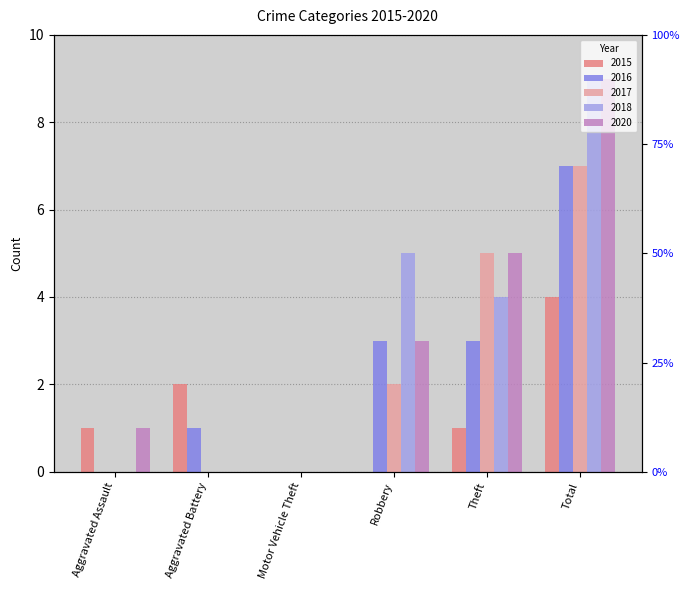

Which label corresponds to the largest value in the chart?

Total